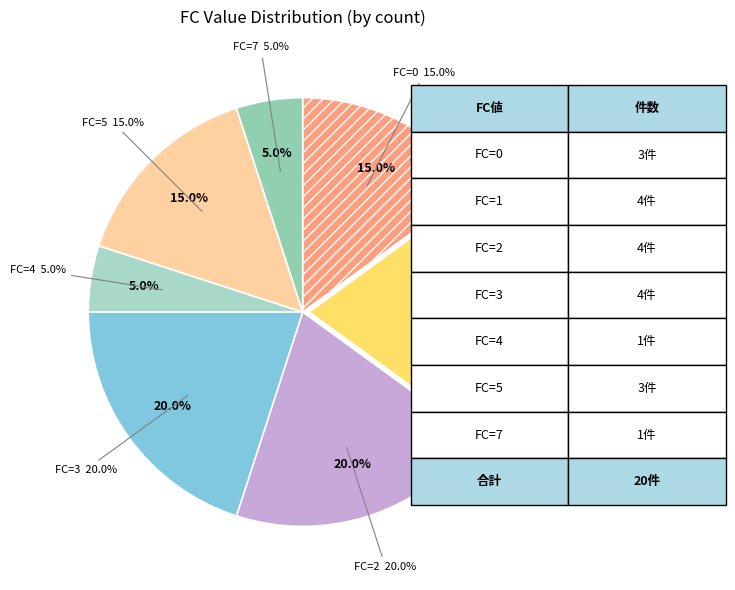

To the nearest percent, what is the average slice percentage?

14%